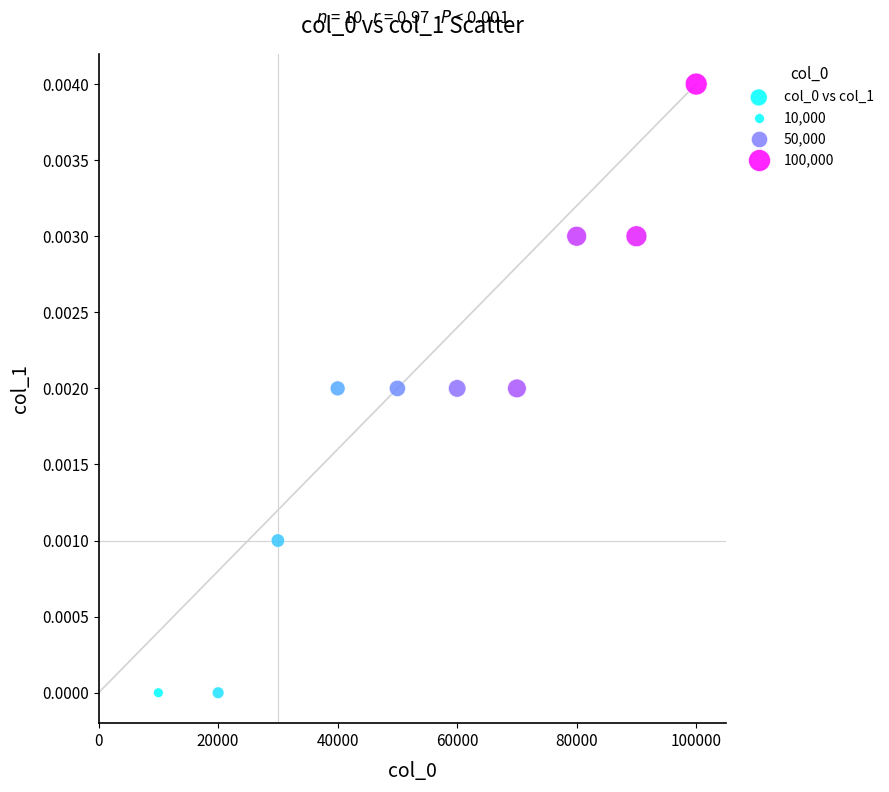

What is the average X value?

55000.0